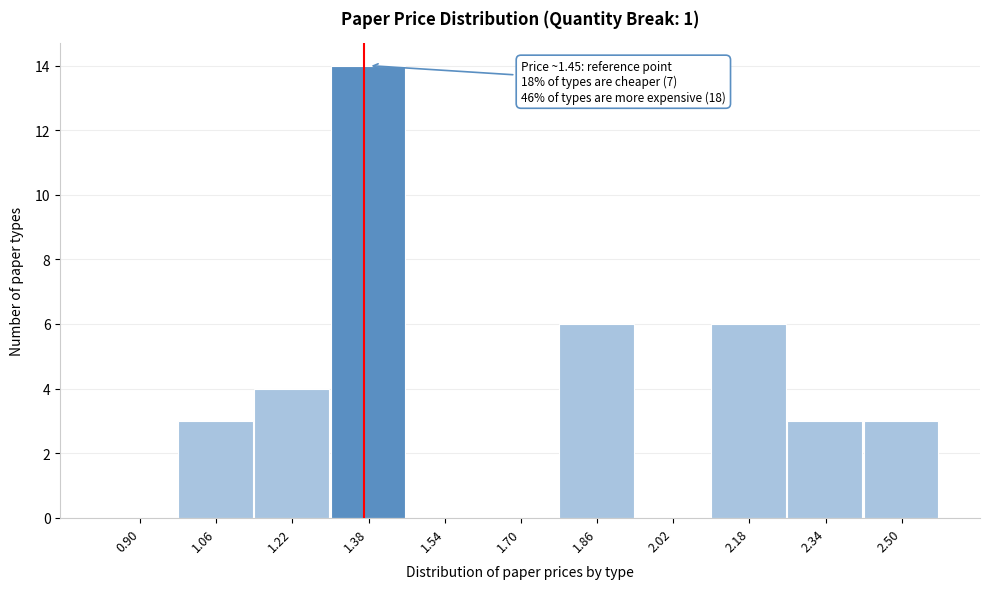

Reading left to right, extract all data points from this chart.

0.90=0	1.06=3	1.22=4	1.38=14	1.54=0	1.70=0	1.86=6	2.02=0	2.18=6	2.34=3	2.50=3